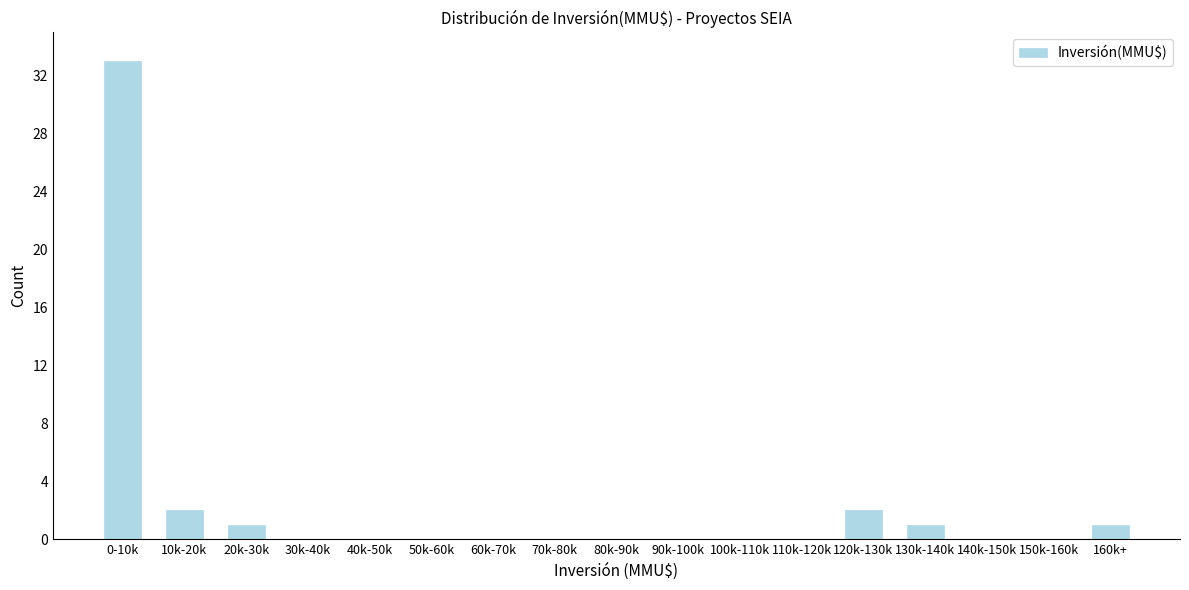

Reading left to right, list all the values displayed in this chart.

0-10k=33	10k-20k=2	20k-30k=1	30k-40k=0	40k-50k=0	50k-60k=0	60k-70k=0	70k-80k=0	80k-90k=0	90k-100k=0	100k-110k=0	110k-120k=0	120k-130k=2	130k-140k=1	140k-150k=0	150k-160k=0	160k+=1